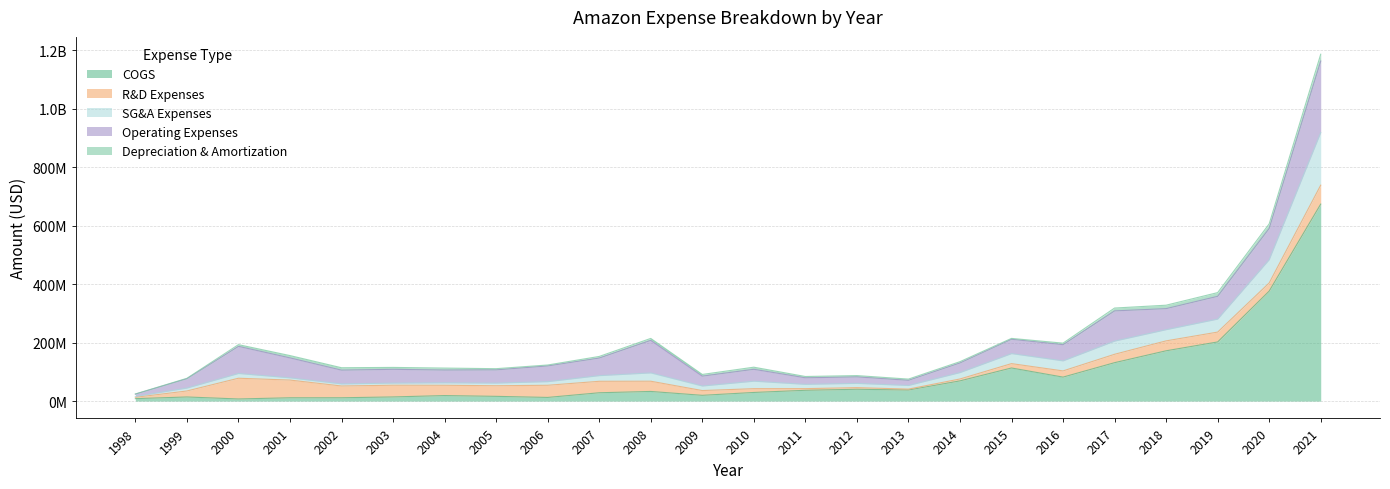

How many data points does each series have?

24